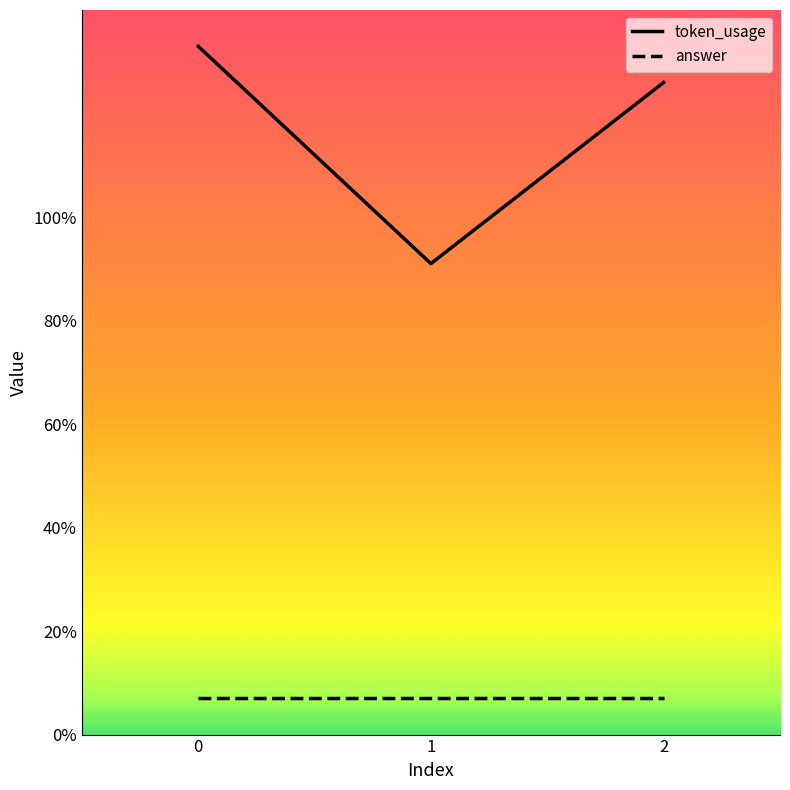

Does the chart display data point markers on the line(s)?

No